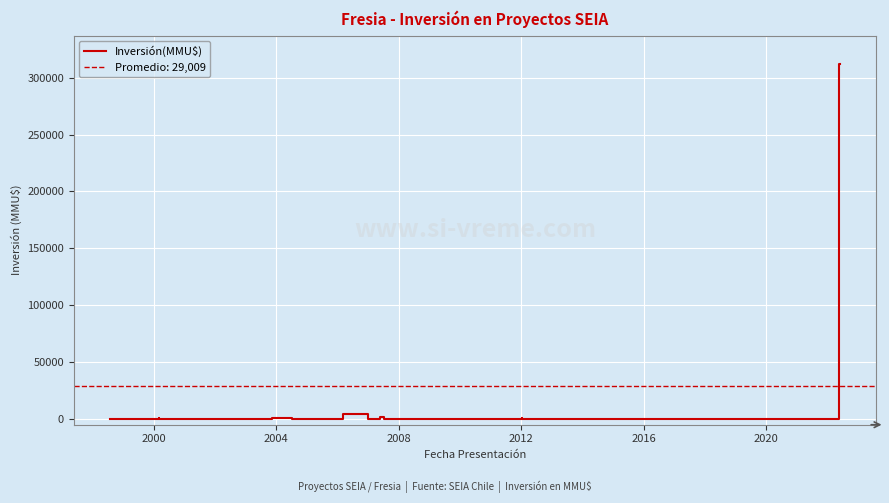

Which category has the lowest value across all series?

2008